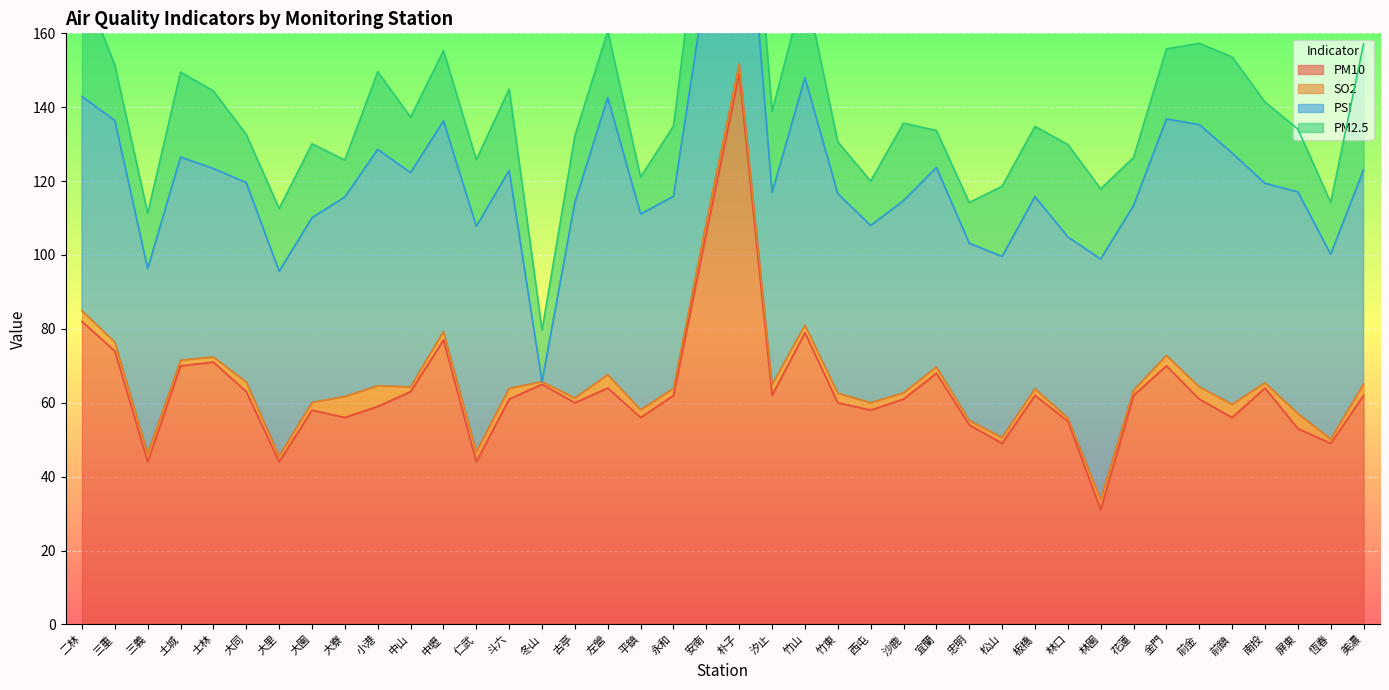

How many values in the SO2 series exceed 2?

22